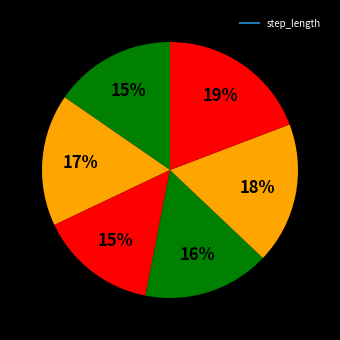

Count the number of slices in the pie.

6